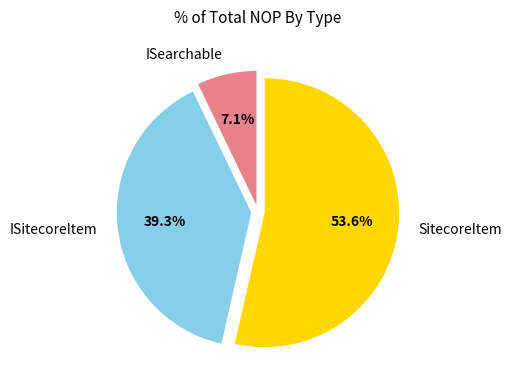

Rank the categories by value from lowest to highest.

ISearchable, ISitecoreItem, SitecoreItem